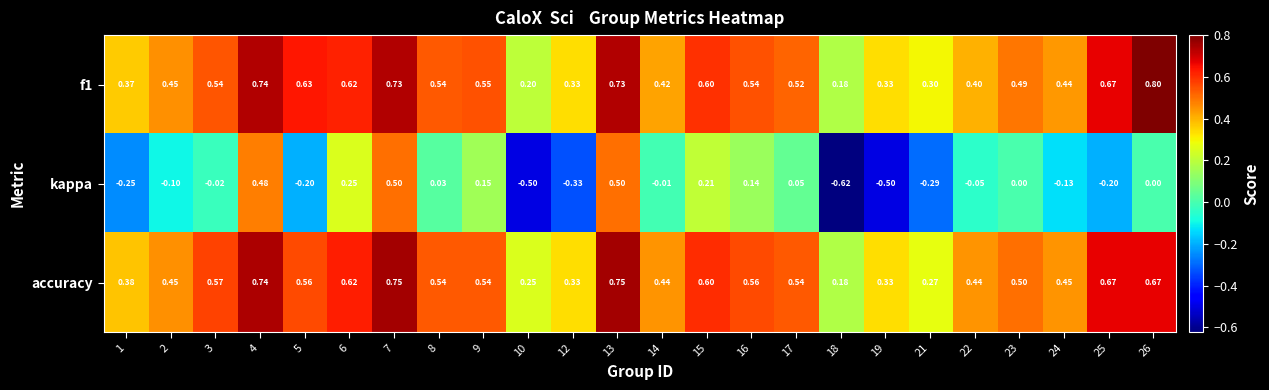

Which series has the widest spread of values?

kappa